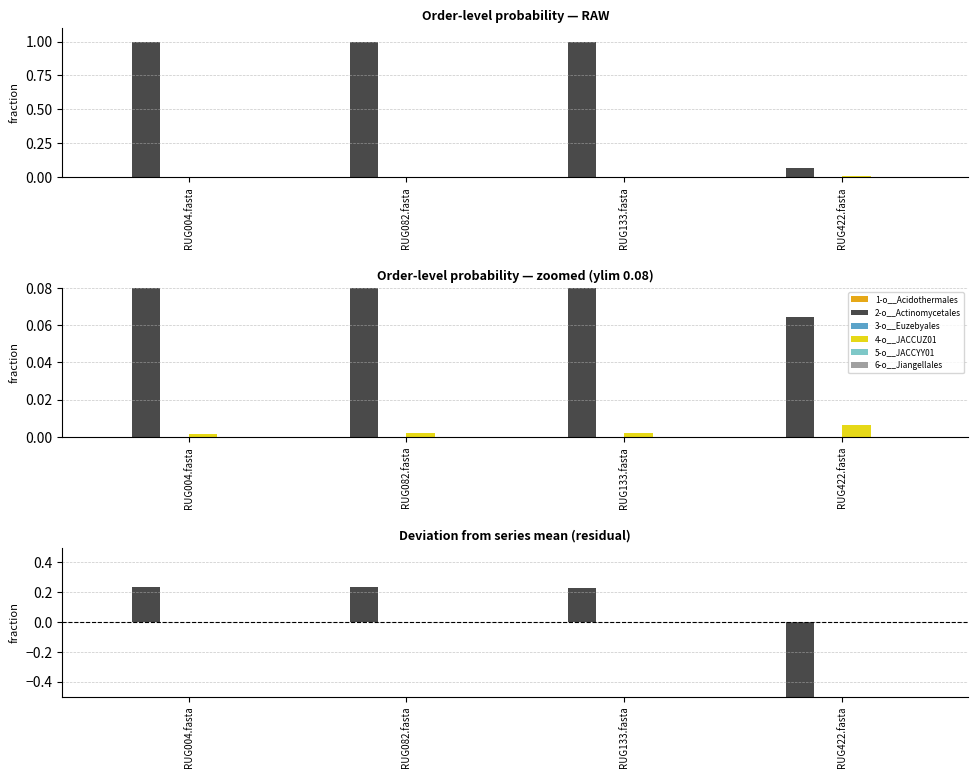

What is the label of the 4th bar from the right?

RUG004.fasta